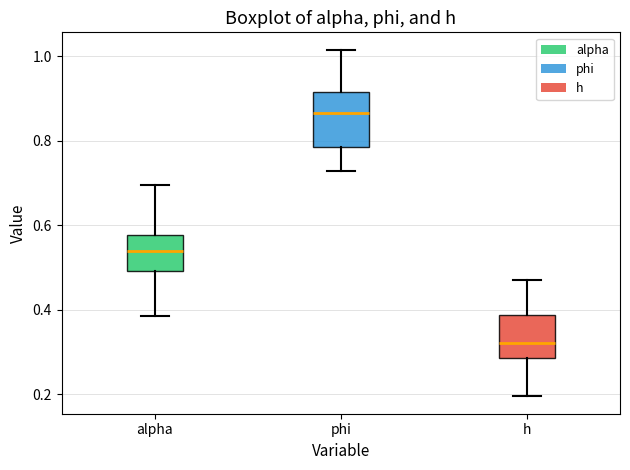

Reading left to right, transcribe this box plot: for each box, give where its median line is, the range the box spans, and where its two whiskers end, as read against the y-axis. The values are not printed on the chart, so give them approximately, as read against the axis.

alpha: median 0.54, box 0.50 to 0.58, whiskers 0.38 to 0.70
phi: median 0.86, box 0.78 to 0.92, whiskers 0.72 to 1.02
h: median 0.32, box 0.28 to 0.38, whiskers 0.20 to 0.46